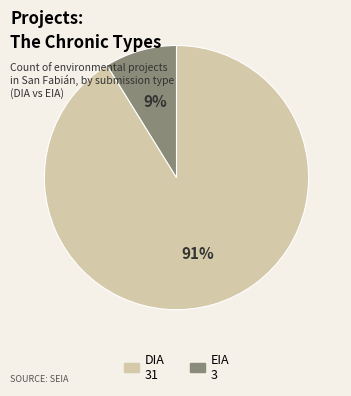

Between DIA and EIA, which is larger?

DIA